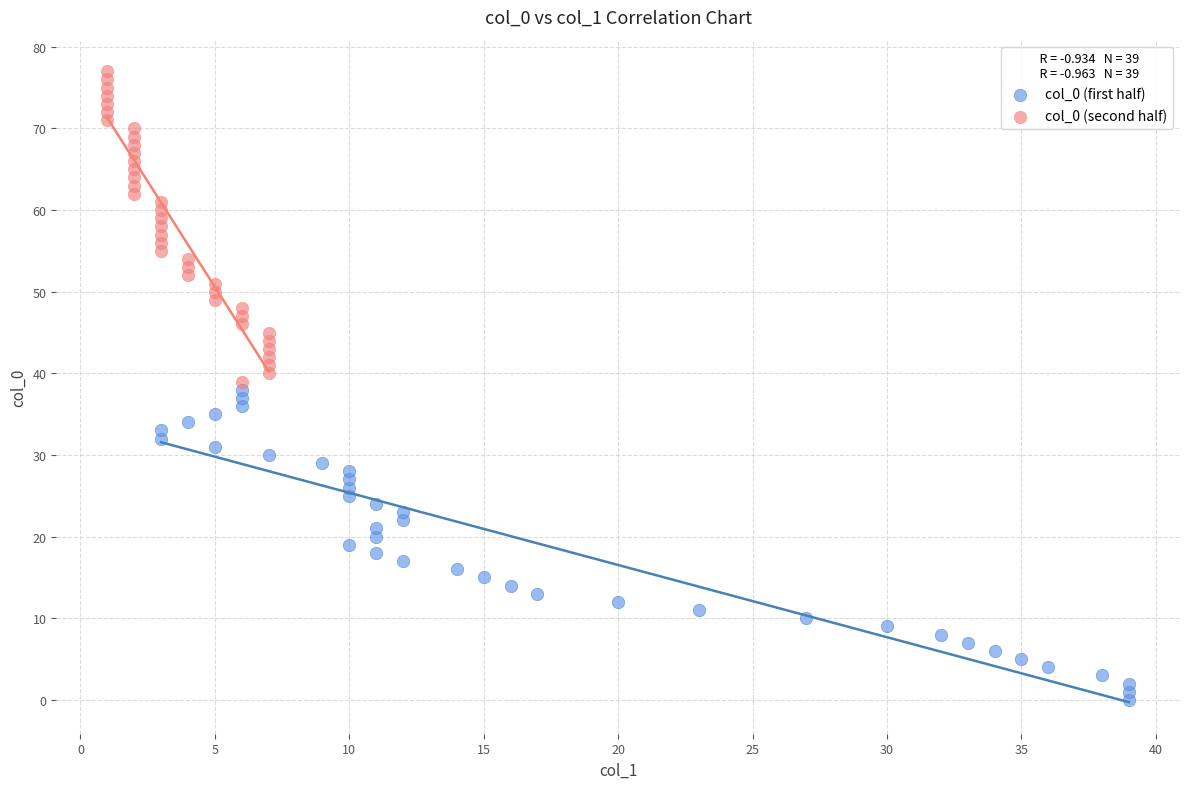

Which series contains the highest Y value?

col_0 (second half)